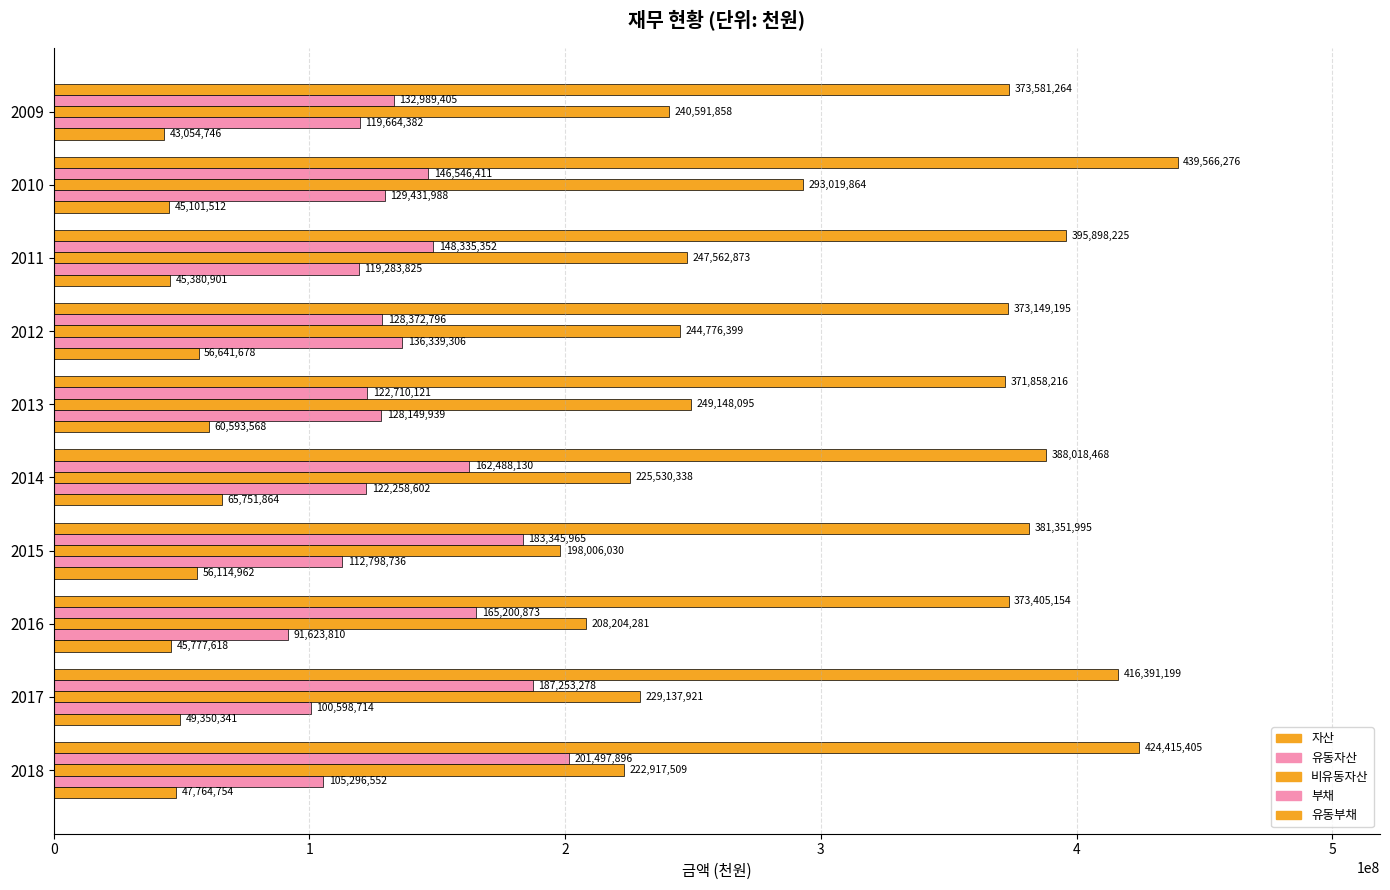

How many series are shown in this chart?

5